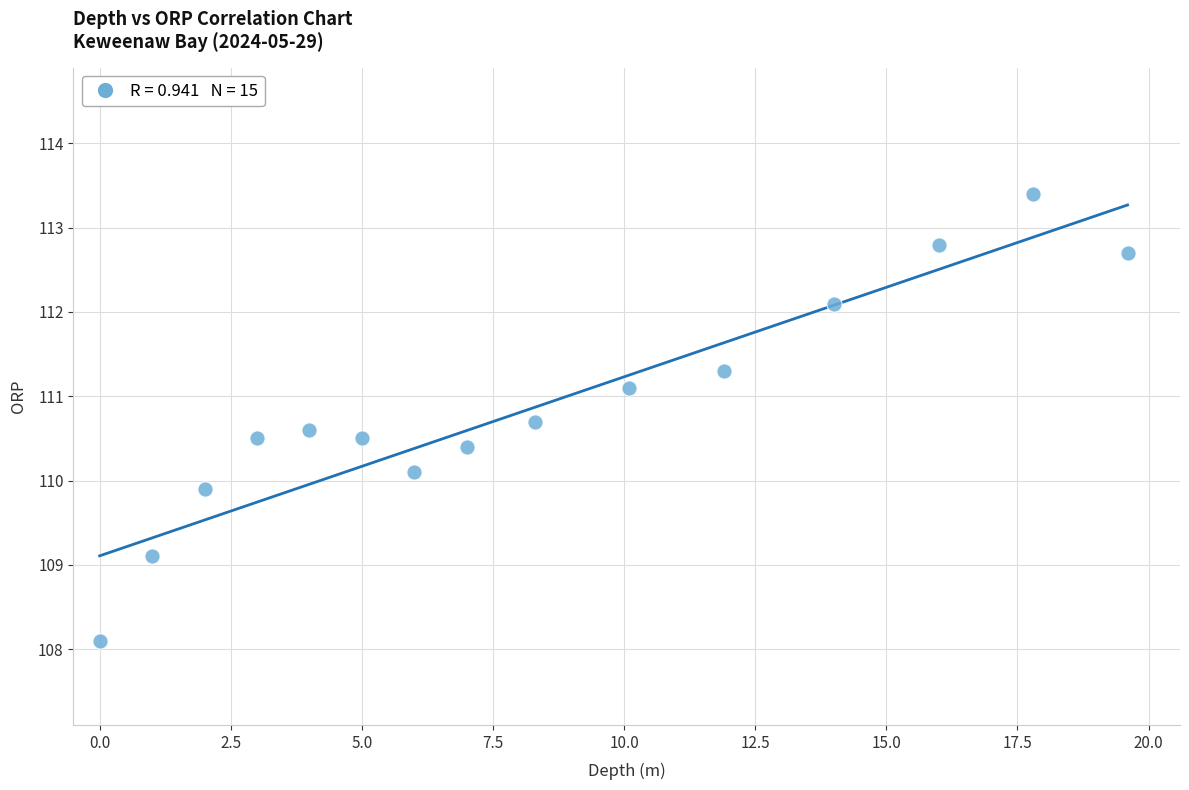

What is the range of X values (max minus min)?

19.6